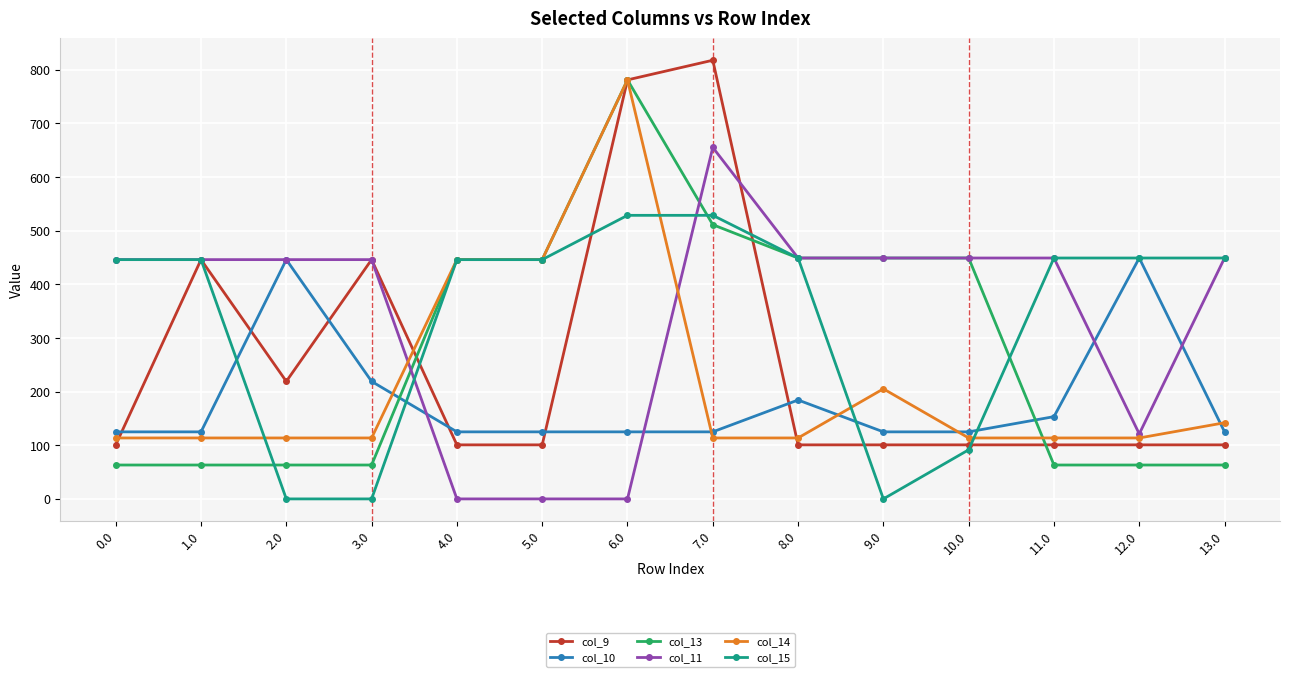

What is the value of the col_10 point at the 9th from the left?

184.3